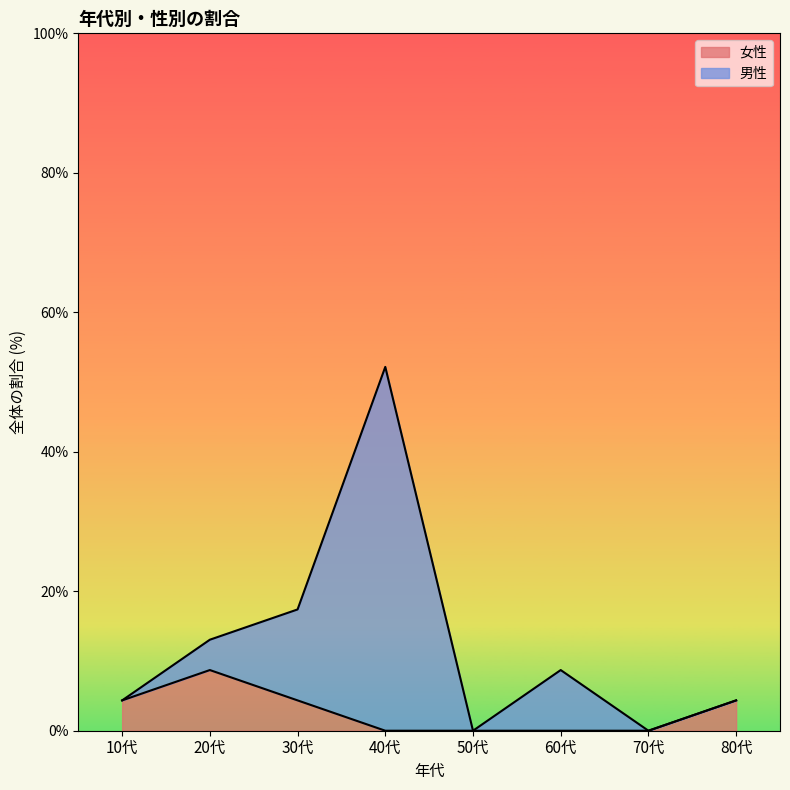

How many values in 女性 are above zero?

4